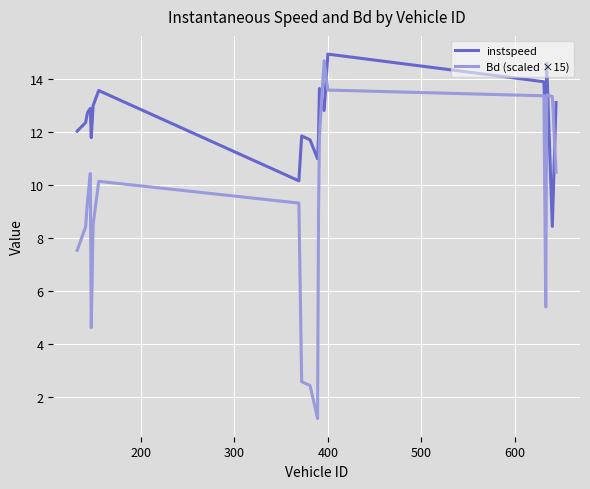

Which series has the largest range (max minus min)?

Bd (scaled ×15)